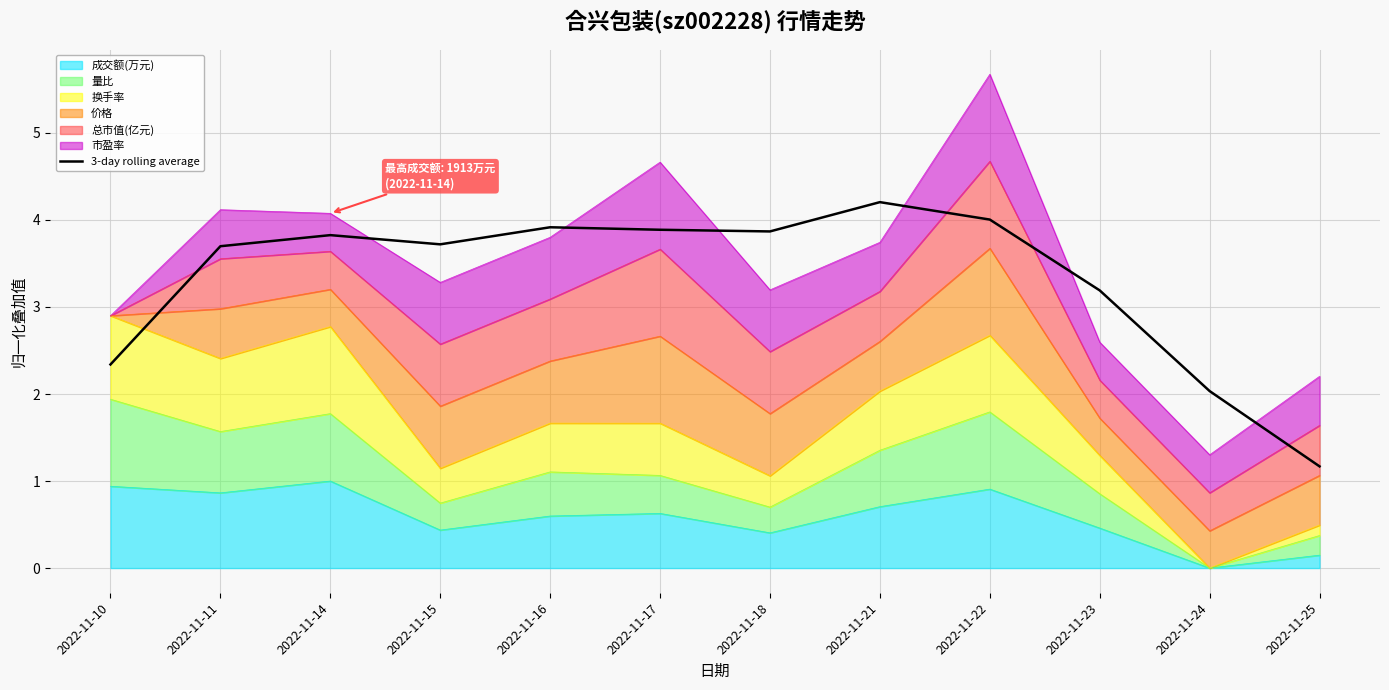

The value at 2022-11-11 is 3.7. True or false?

True